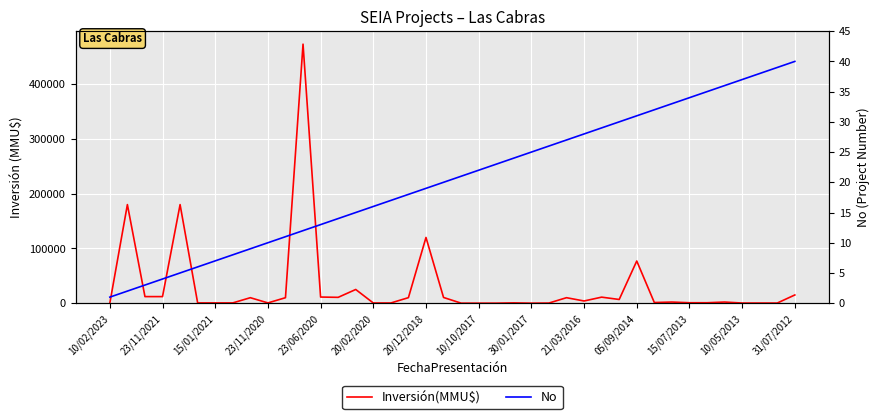

What is the difference between the maximum and minimum values in the No series?

39